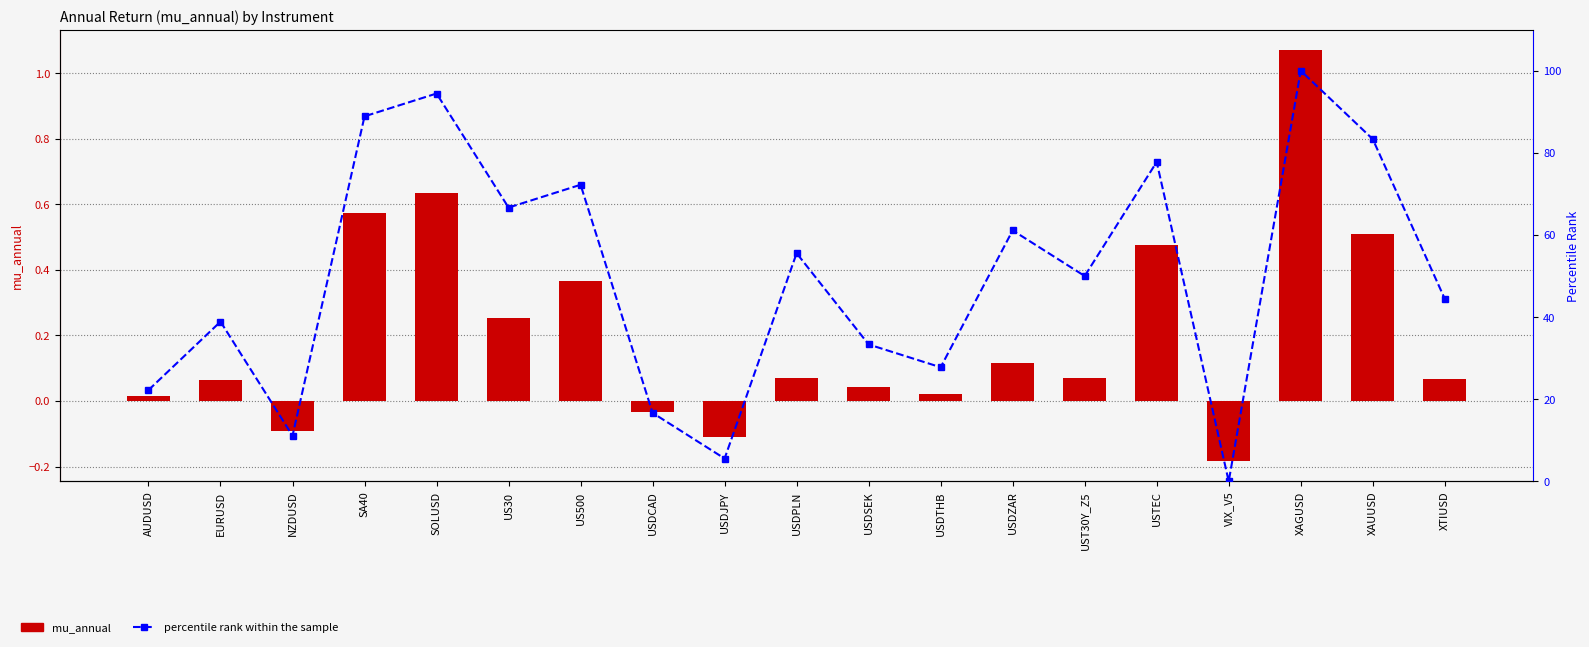

What is the sum of all mu_annual values?

3.9